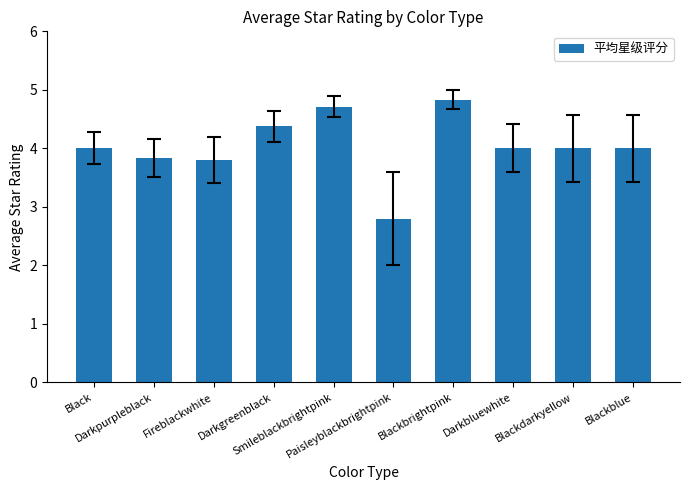

What is the ratio of the value at Smileblackbrightpink to the value at Darkgreenblack?

1.1